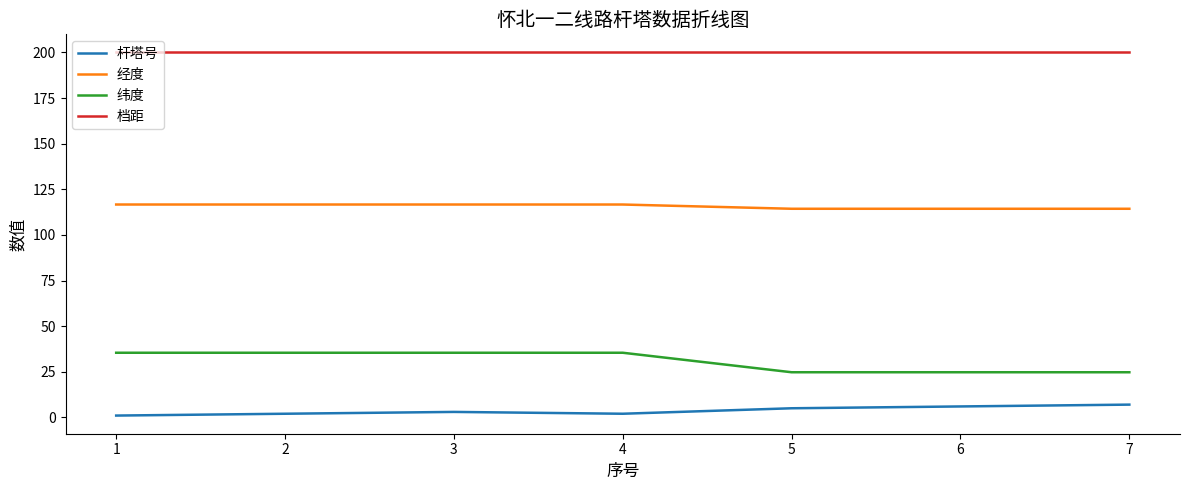

Which series has the largest total across all categories?

档距